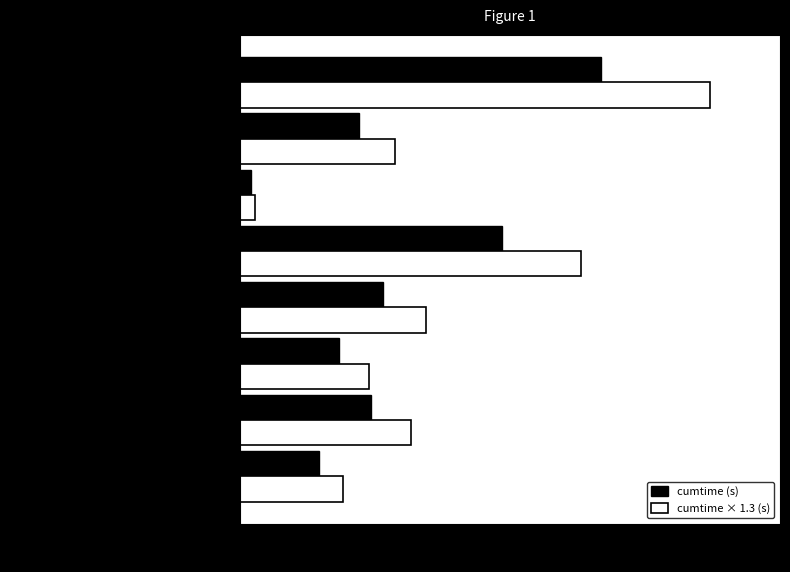

What is the difference between the maximum and minimum values in the cumtime × 1.3 (s) series?

14.3